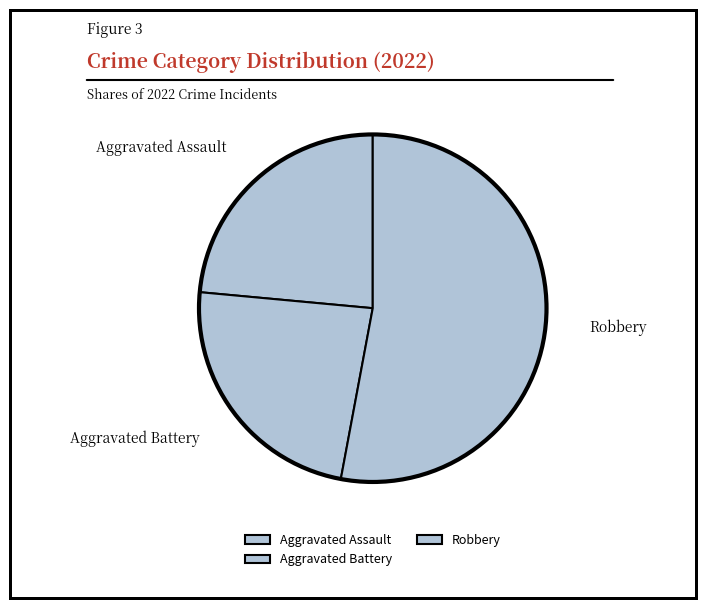

Does any single category account for the majority?

Yes